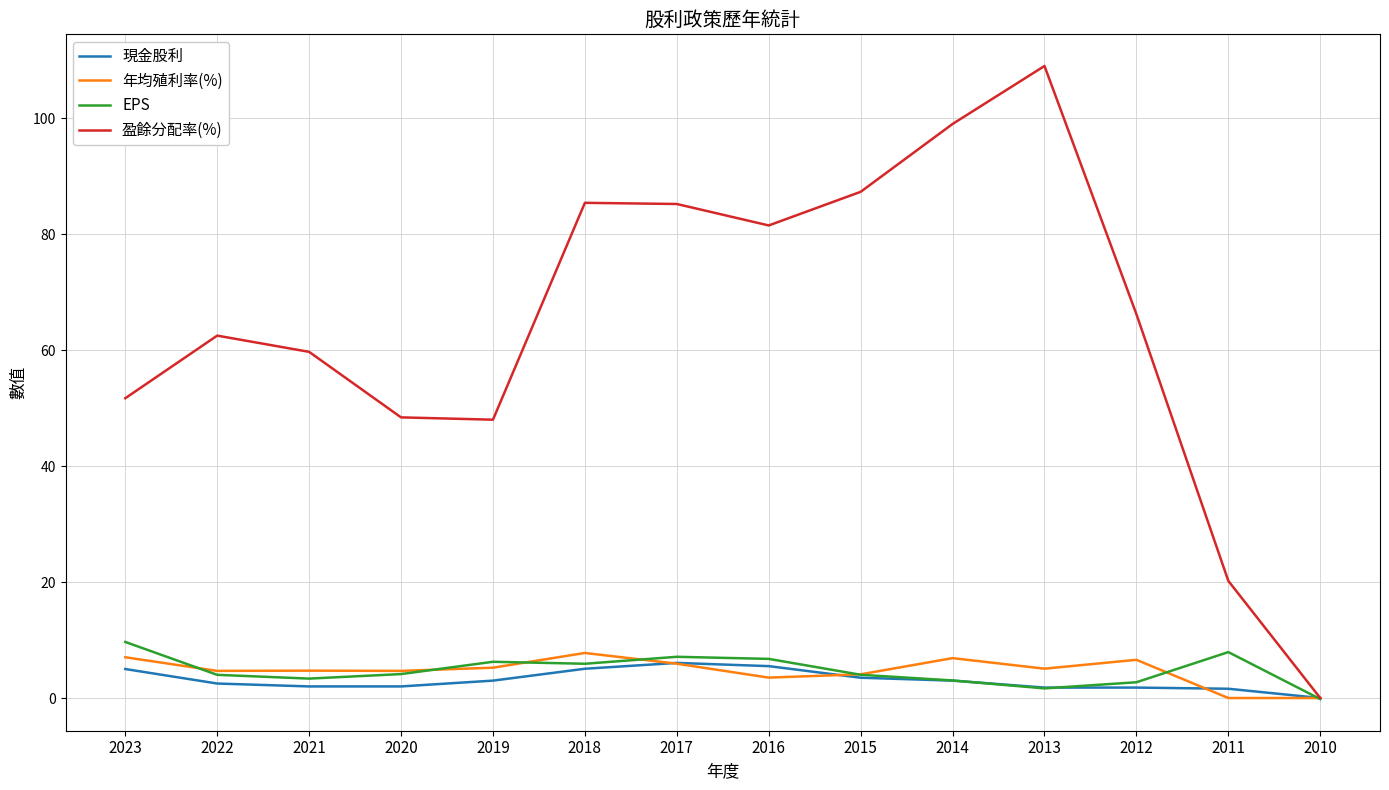

What is the total value across all series at 2013?

117.5